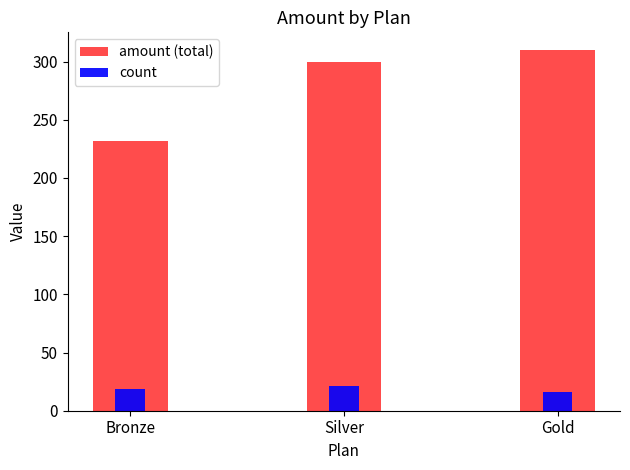

Which series has the largest total across all categories?

amount (total)